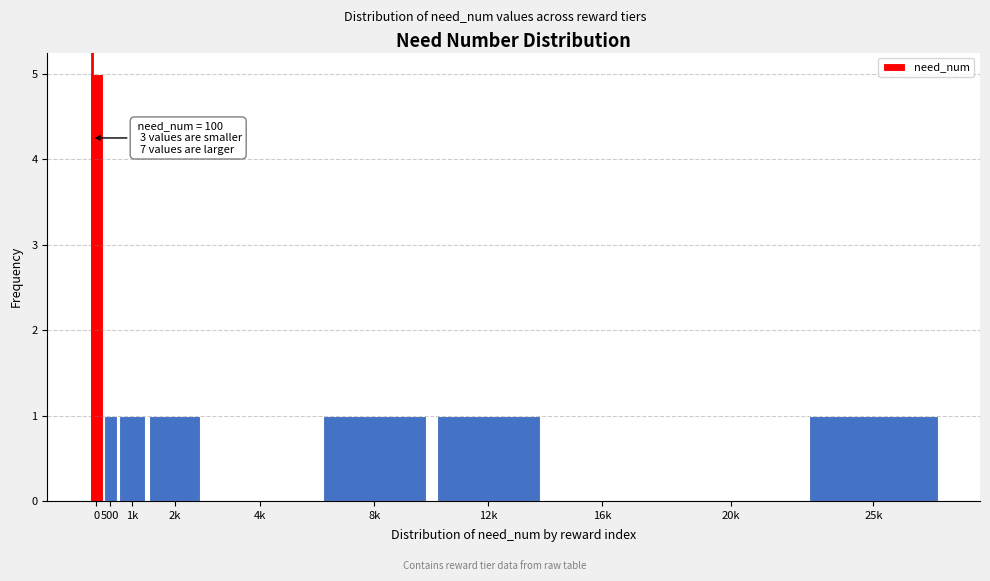

Reading left to right, list all the values displayed in this chart.

0=5	500=1	1k=1	2k=1	4k=0	8k=1	12k=1	16k=0	20k=0	25k=1